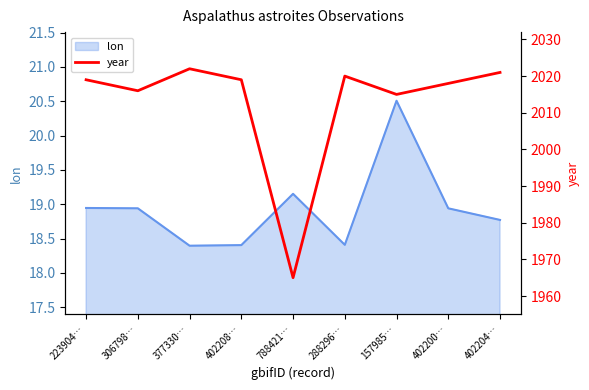

The chart shows a value of 2020 at 288296…. True or false?

True